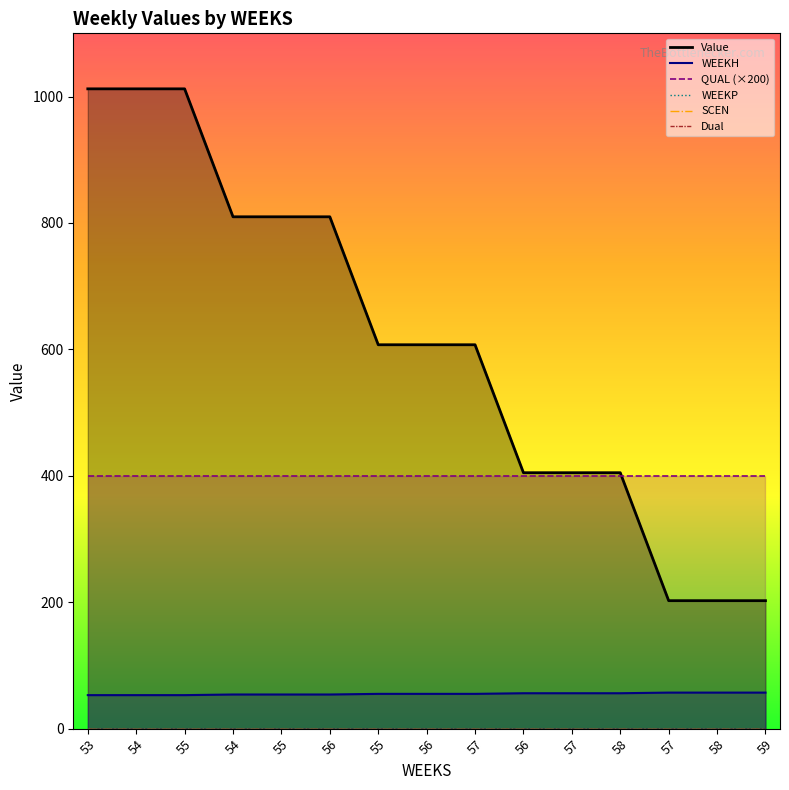

Reading left to right, what are all the values shown in this chart?

Value: 53=1012.2	54=1012.2	55=1012.2	54=809.8	55=809.8	56=809.8	55=607.3	56=607.3	57=607.3	56=404.9	57=404.9	58=404.9	57=202.4	58=202.4	59=202.4
WEEKH: 53=53.0	54=53.0	55=53.0	54=54.0	55=54.0	56=54.0	55=55.0	56=55.0	57=55.0	56=56.0	57=56.0	58=56.0	57=57.0	58=57.0	59=57.0
QUAL (×200): 53=400.0	54=400.0	55=400.0	54=400.0	55=400.0	56=400.0	55=400.0	56=400.0	57=400.0	56=400.0	57=400.0	58=400.0	57=400.0	58=400.0	59=400.0
WEEKP: 53=0.0	54=0.0	55=0.0	54=0.0	55=0.0	56=0.0	55=0.0	56=0.0	57=0.0	56=0.0	57=0.0	58=0.0	57=0.0	58=0.0	59=0.0
SCEN: 53=0.0	54=0.0	55=0.0	54=0.0	55=0.0	56=0.0	55=0.0	56=0.0	57=0.0	56=0.0	57=0.0	58=0.0	57=0.0	58=0.0	59=0.0
Dual: 53=0.0	54=0.0	55=0.0	54=0.0	55=0.0	56=0.0	55=0.0	56=0.0	57=0.0	56=0.0	57=0.0	58=0.0	57=0.0	58=0.0	59=0.0